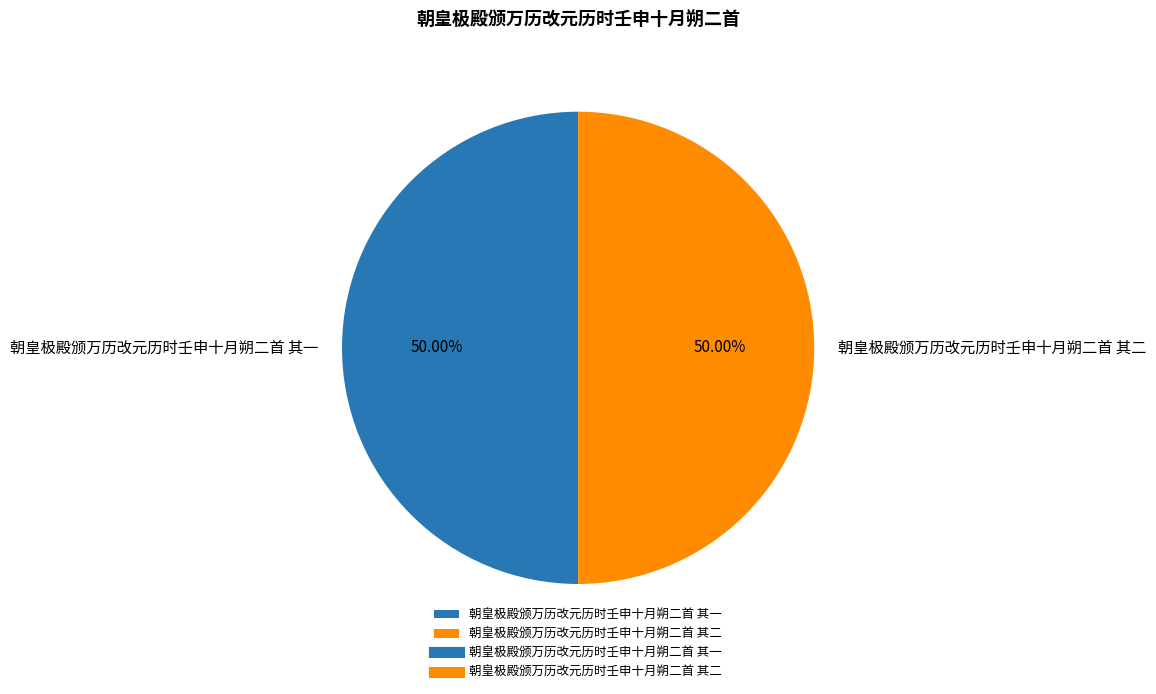

The 朝皇极殿颁万历改元历时壬申十月朔二首 其一 slice represents 56% of the pie. True or false?

False